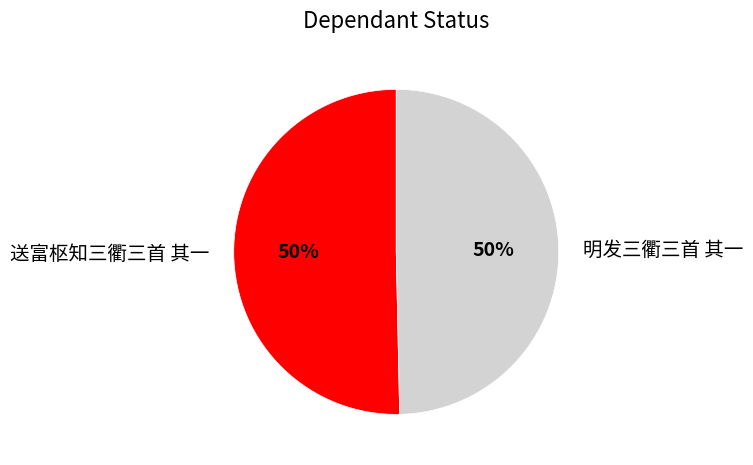

To the nearest percent, what is the combined percentage of 送富枢知三衢三首 其一 and 明发三衢三首 其一?

100%